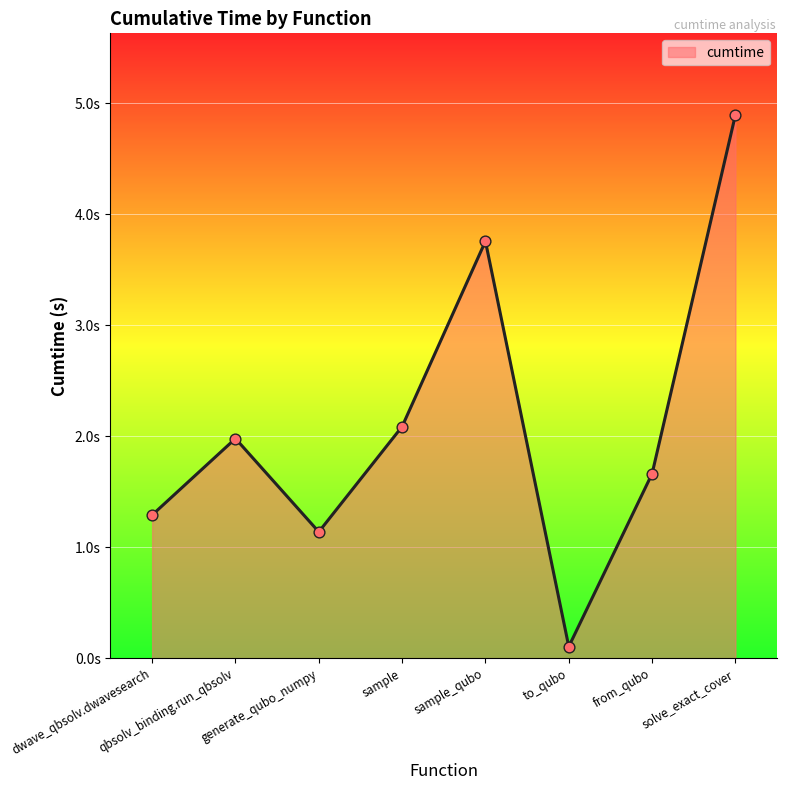

Between dwave_qbsolv.dwavesearch and from_qubo, which is larger?

from_qubo